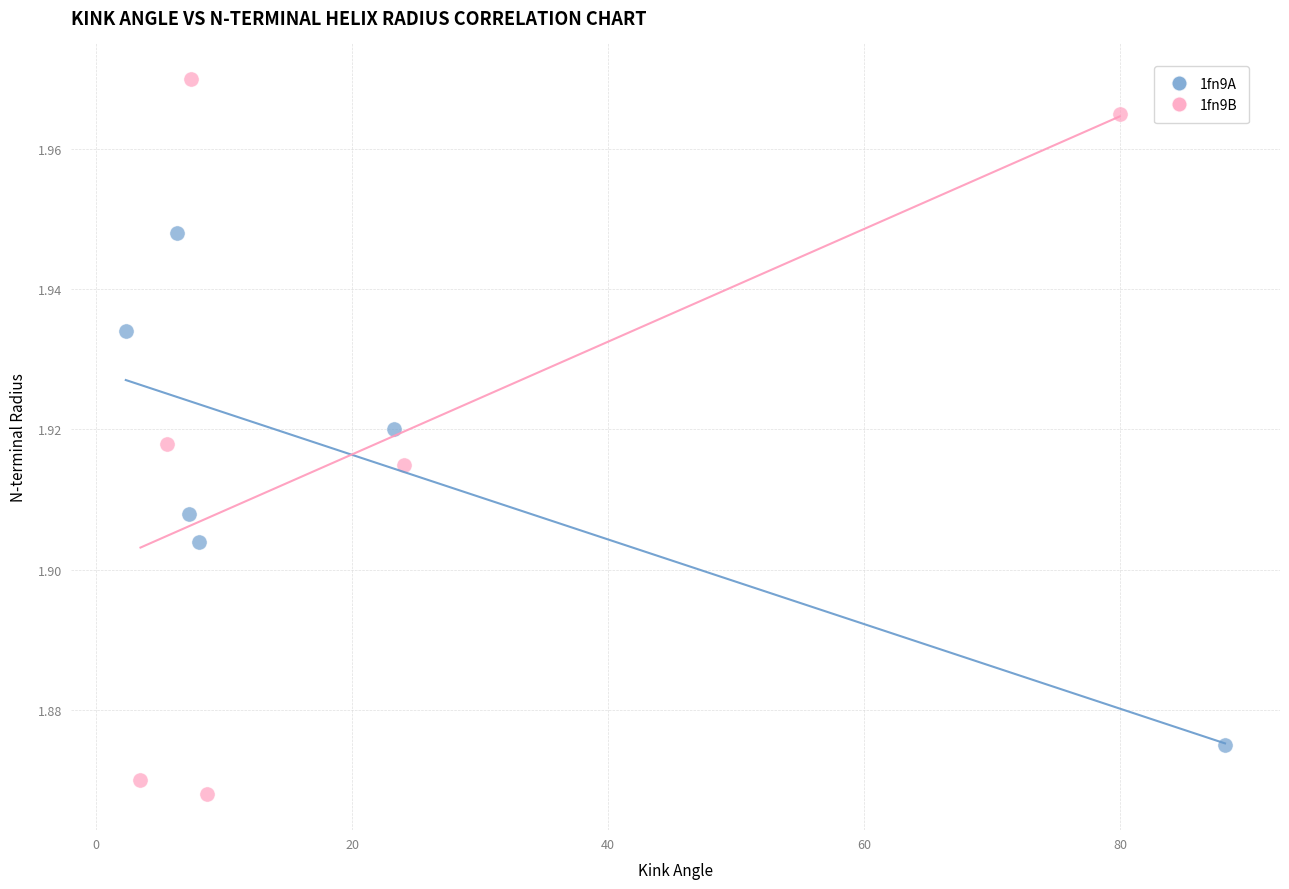

Which series reaches the minimum Y coordinate?

1fn9B